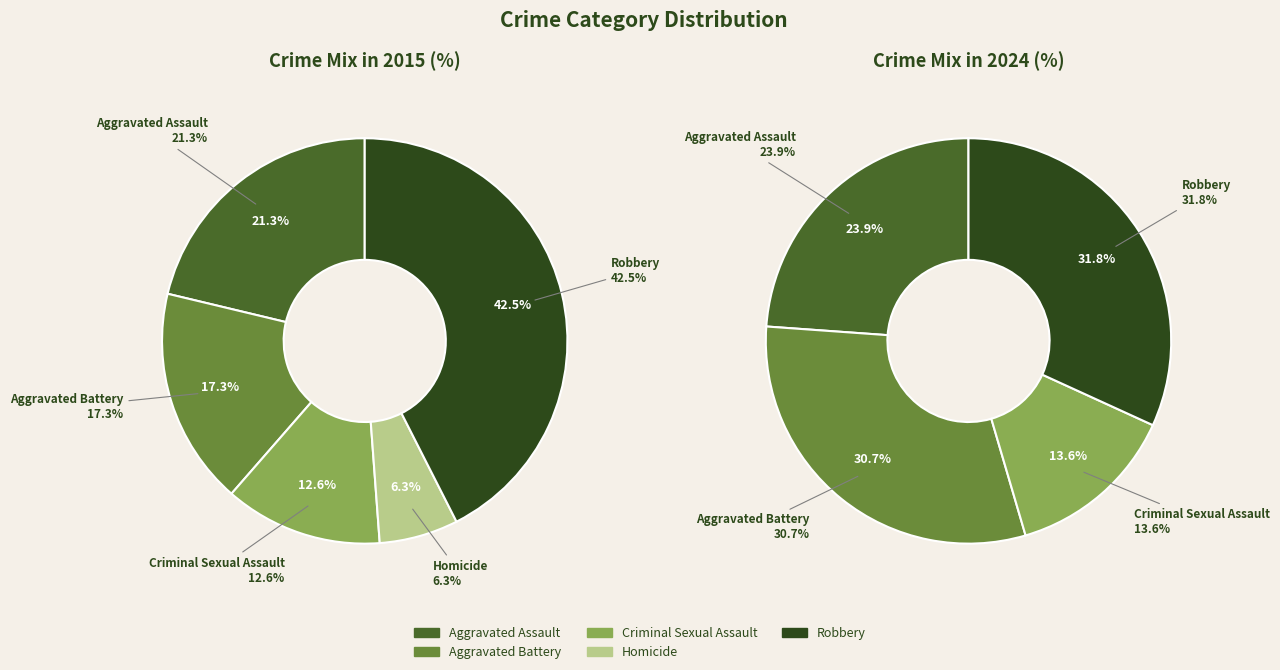

Which category has the biggest portion of the pie?

Robbery